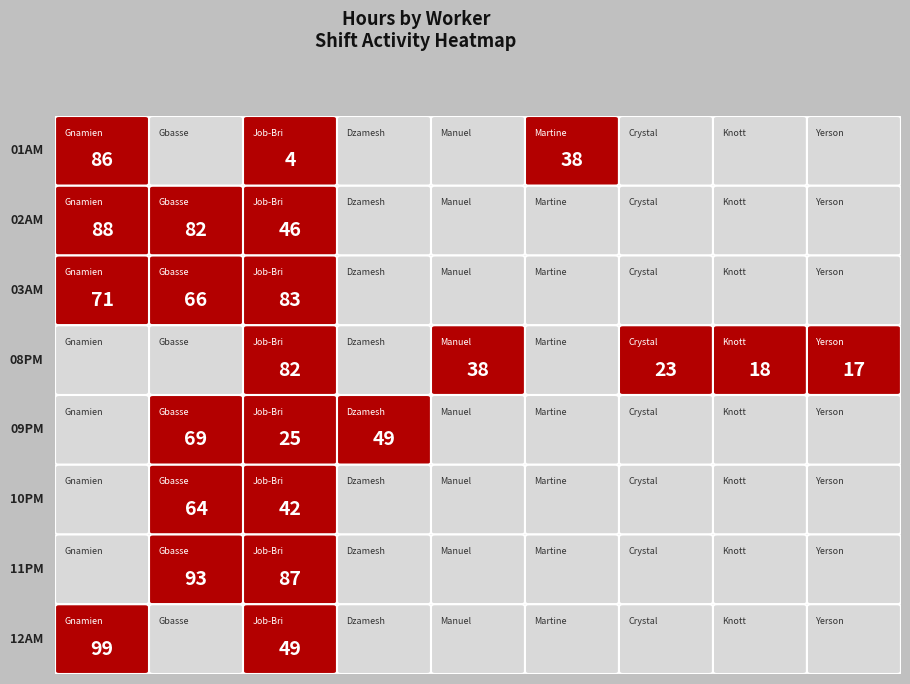

What is the difference between the maximum and minimum values in the 12AM series?

99